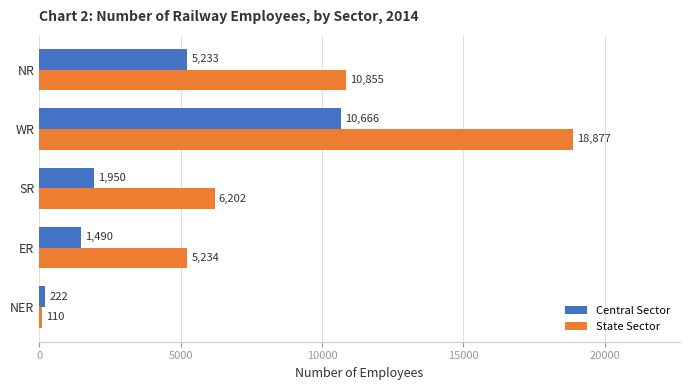

Which category has the lowest value across all series?

NER